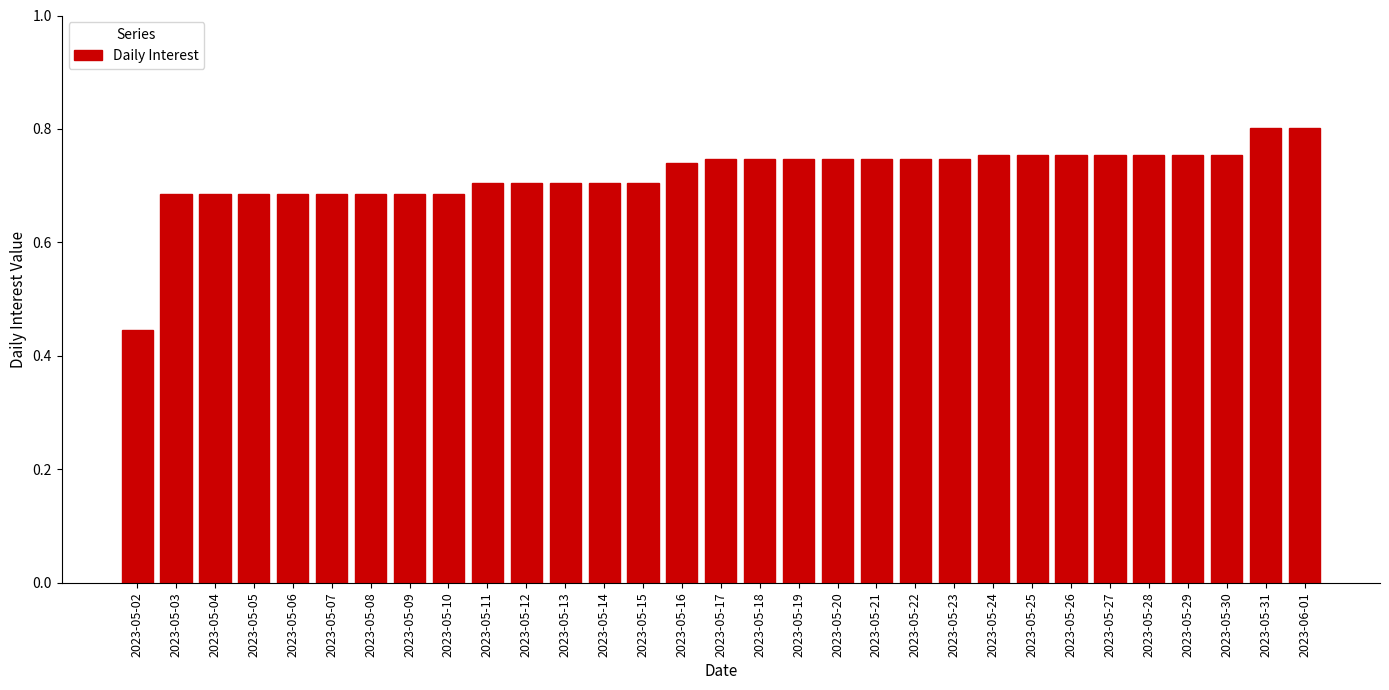

What is the sum of the values at 2023-05-22 and 2023-05-18?

1.5